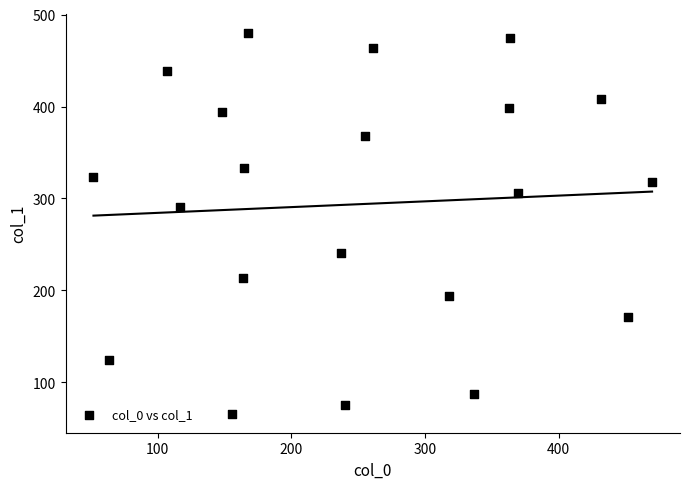

What Y value in the scatter plot is closest to 273?

291